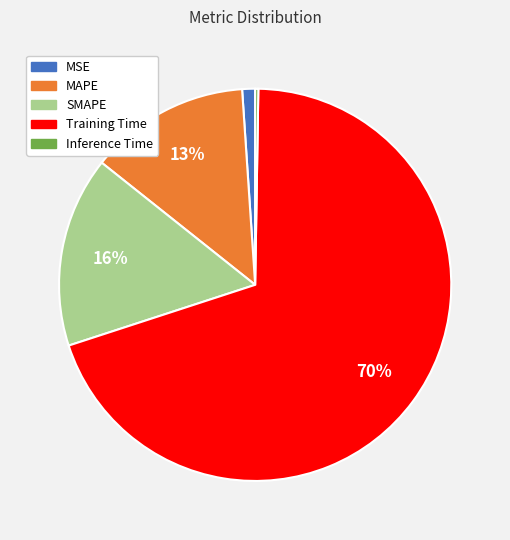

What percentage is the Training Time slice, to the nearest percent?

70%